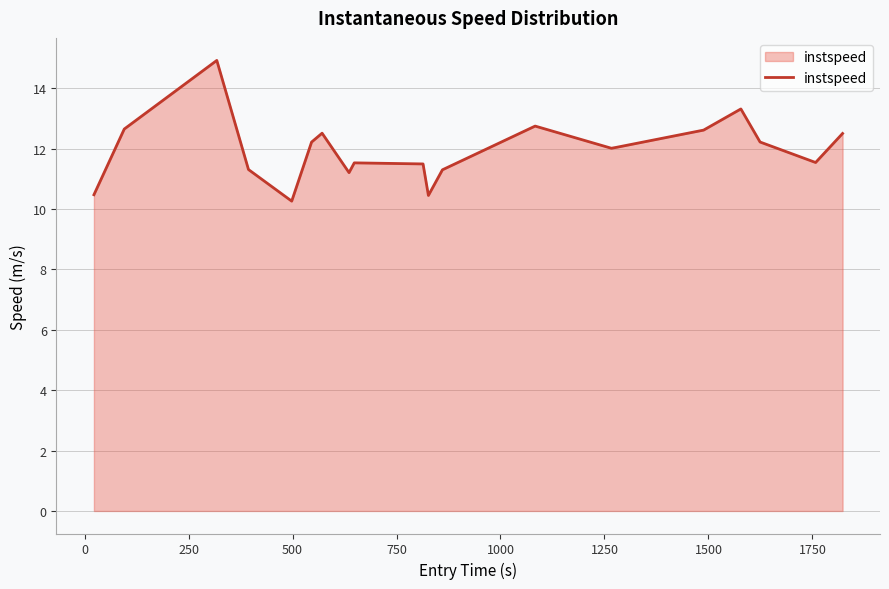

What is the difference between the maximum and minimum values?

4.7